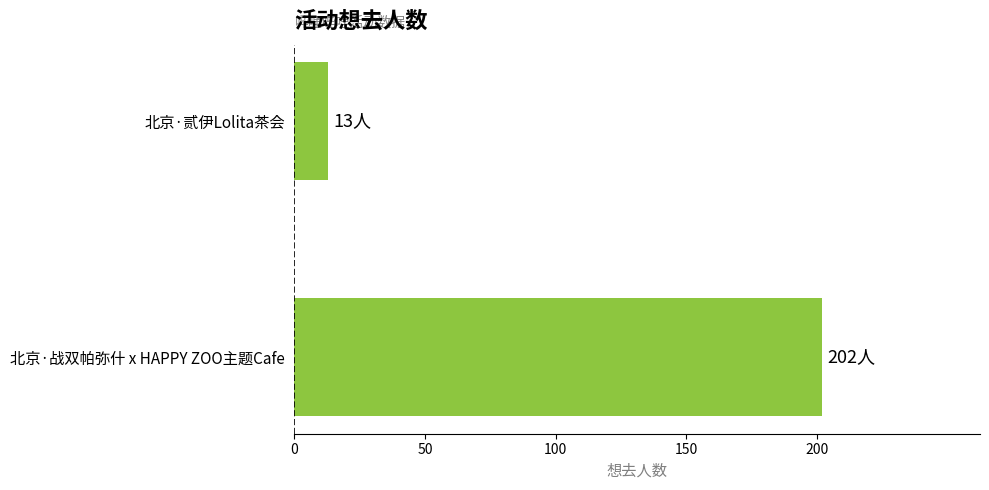

True or false: the data shows 13 at 北京·贰伊Lolita茶会.

True